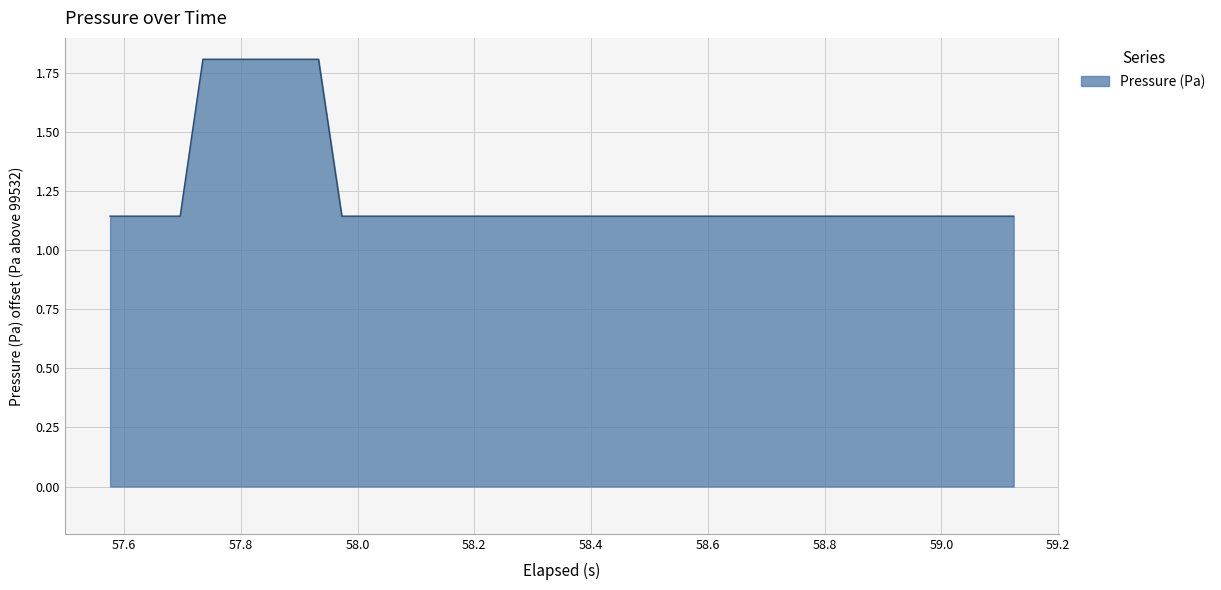

What is the average value?

1.2